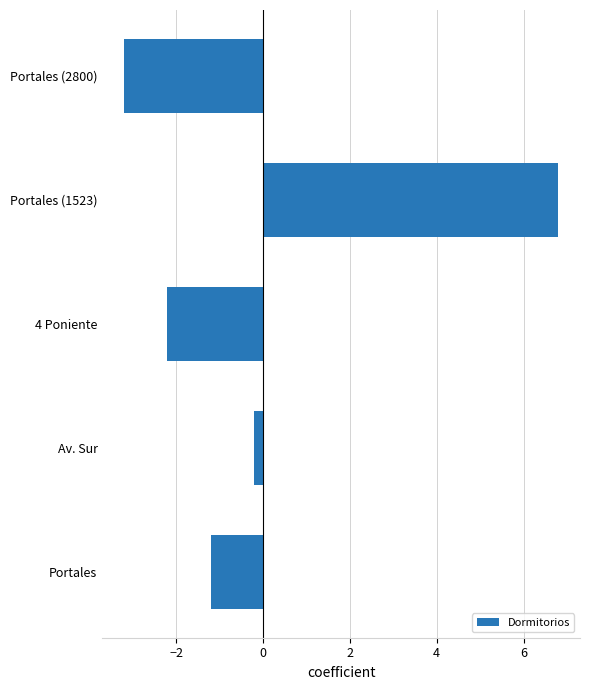

Which category has the highest value across all series?

Portales (1523)